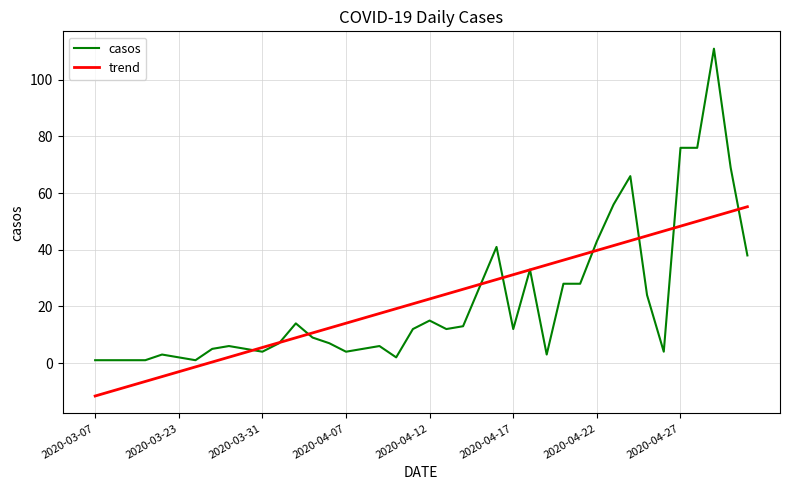

Which series has the largest range (max minus min)?

casos